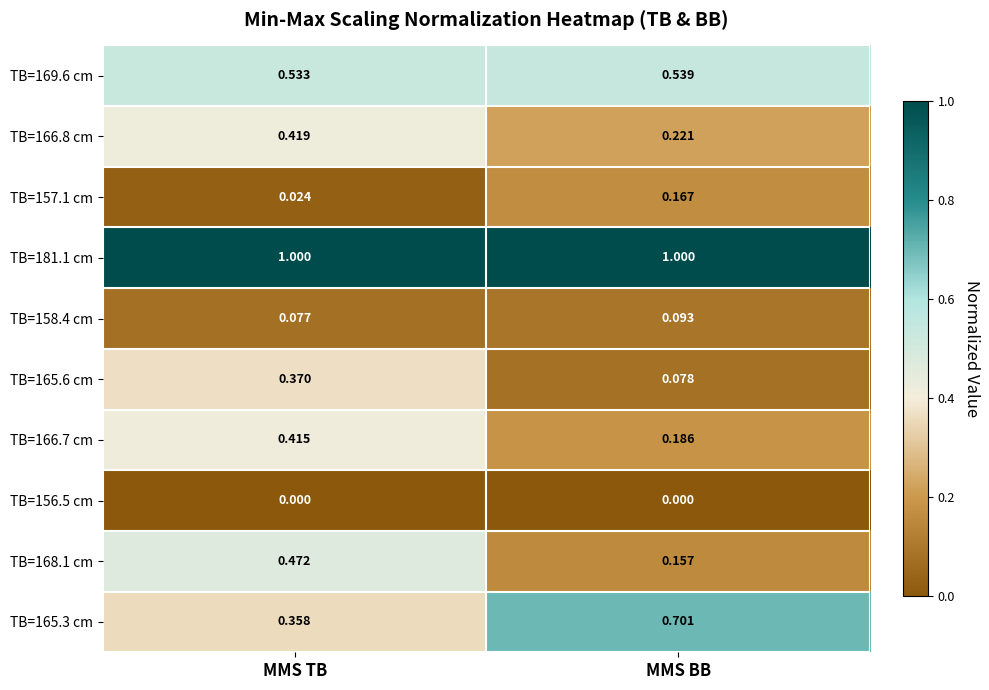

Which series has the largest total across all categories?

TB=181.1 cm